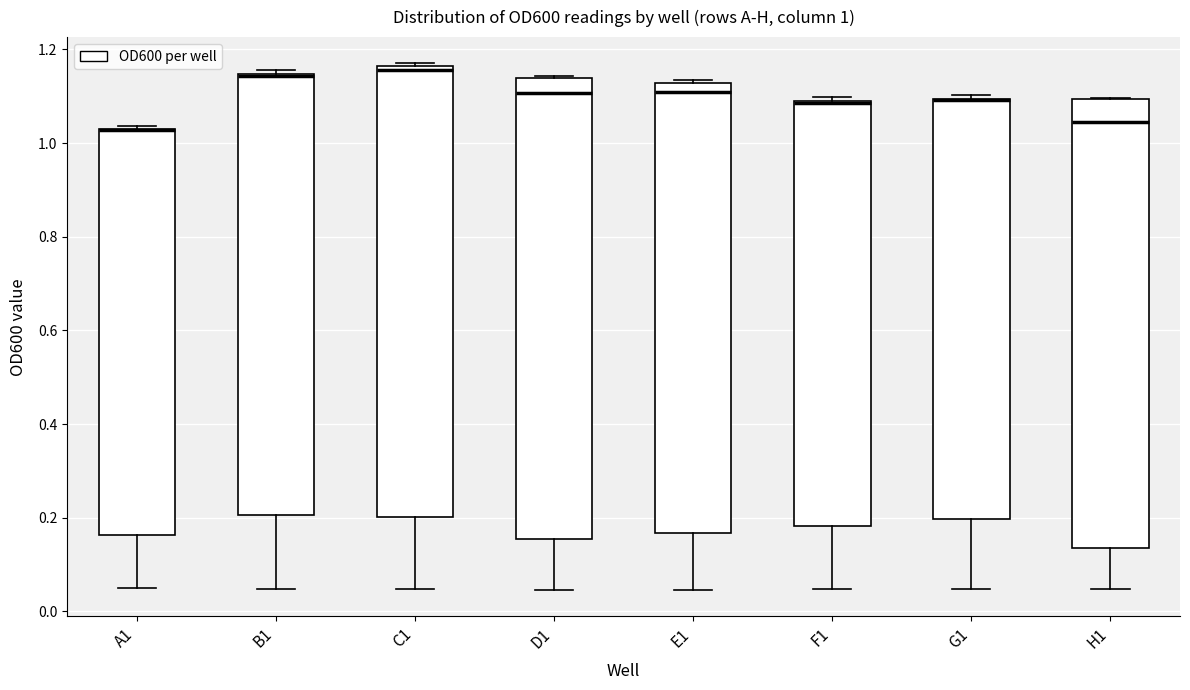

Which box is the tallest, from its lower edge to its upper edge?

D1